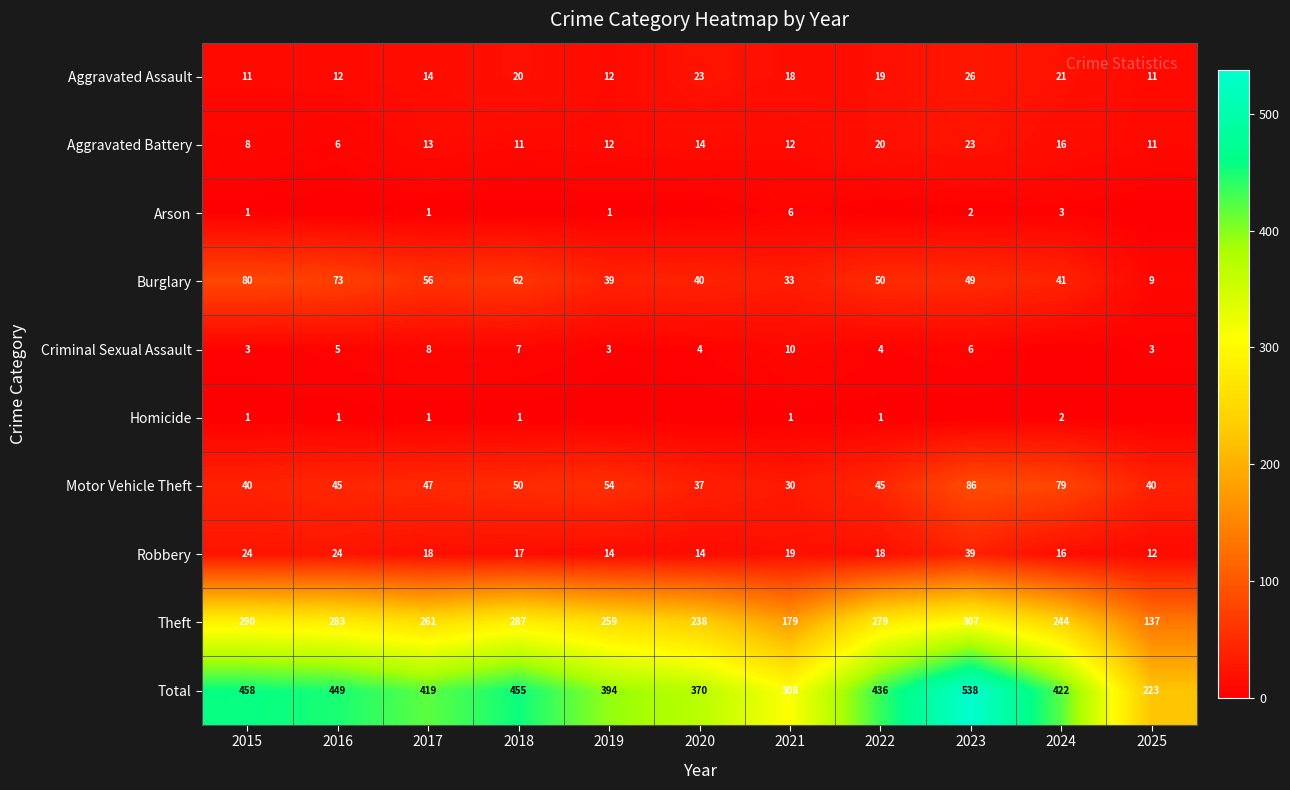

Which series changed the most between 2015 and 2017?

Total